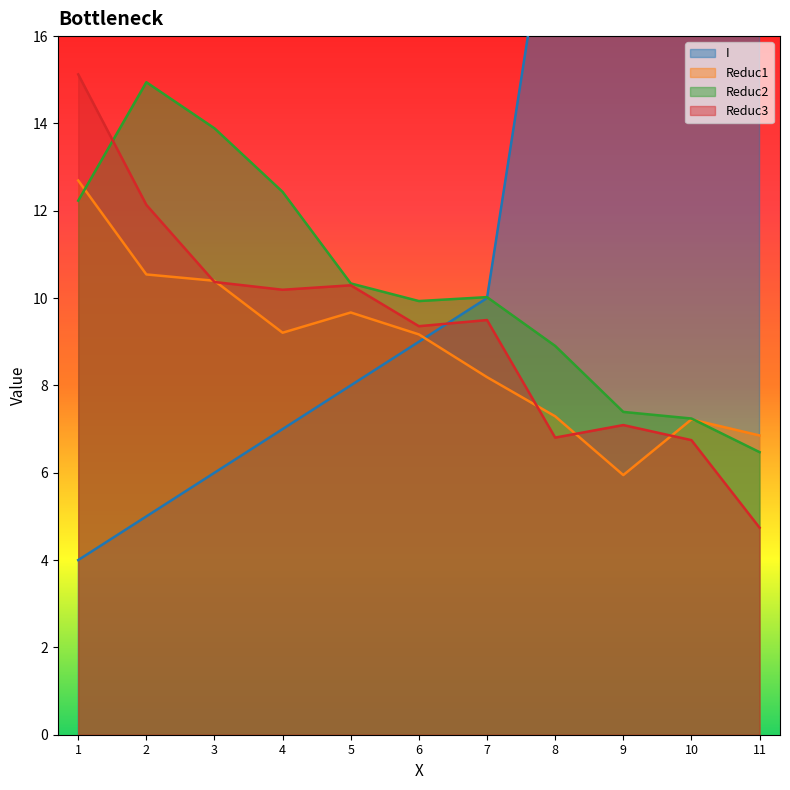

What is the spread (max minus min) of values at 4?

5.4